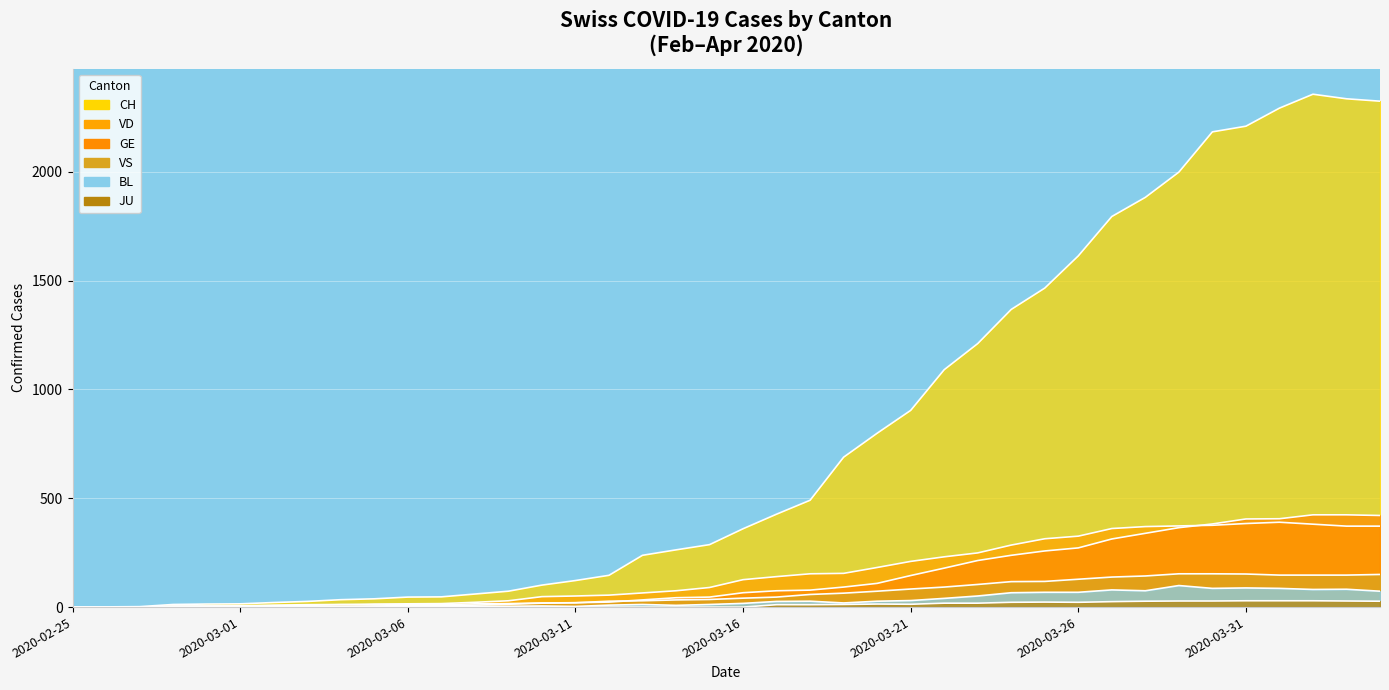

Reading left to right, what are all the values shown in this chart?

CH: 0	1	2	12	14	15	21	26	34	38	46	47	60	73	101	122	146	238	263	287	360	427	491	689	799	904	1091	1211	1368	1466	1614	1795	1883	1999	2184	2210	2293	2357	2336	2325
GE: 0	1	1	2	3	3	3	4	4	5	7	7	9	13	18	20	23	33	43	46	66	75	78	92	109	145	179	214	238	258	272	313	339	365	382	405	406	424	424	421
JU: 0	0	0	0	0	0	0	0	0	0	0	0	0	0	0	0	0	0	0	0	0	11	11	12	14	13	18	18	22	23	22	25	27	28	28	29	29	29	28	27
VS: 0	0	0	5	5	6	9	11	12	10	11	11	15	16	19	20	27	29	33	35	41	46	58	64	73	83	92	104	117	118	128	138	143	153	153	152	147	147	147	150
VD: 0	0	0	4	4	4	6	8	11	14	15	16	22	29	48	51	55	65	75	90	126	140	153	155	182	210	231	249	285	314	326	361	370	373	376	384	390	381	372	372
BL: 0	0	0	0	1	1	1	1	1	1	4	4	4	4	5	3	9	12	8	12	17	26	27	19	27	30	40	51	66	68	68	79	75	99	86	88	86	81	82	73